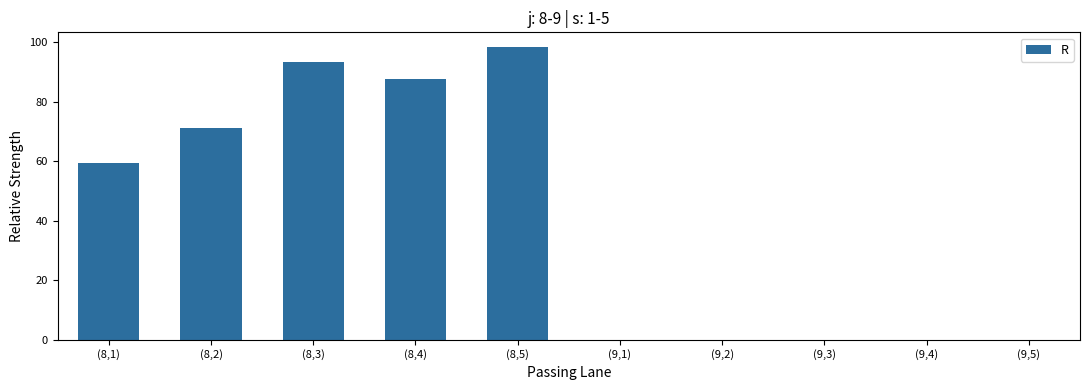

Approximately how many times larger is the value at (8,2) compared to (8,5)?

0.7